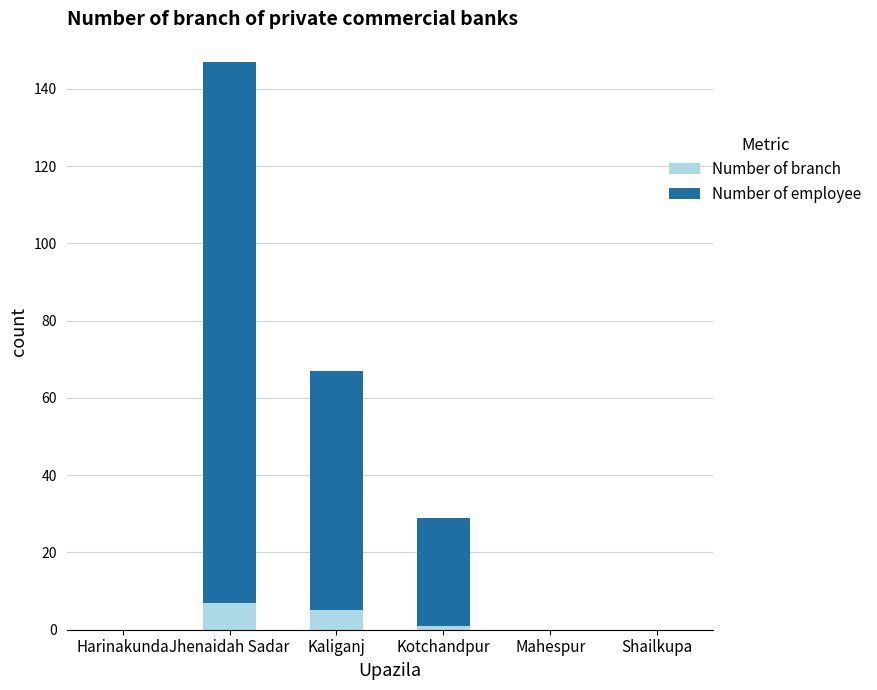

Reading left to right, what are the values for Number of branch?

Harinakunda=0	Jhenaidah Sadar=7	Kaliganj=5	Kotchandpur=1	Mahespur=0	Shailkupa=0